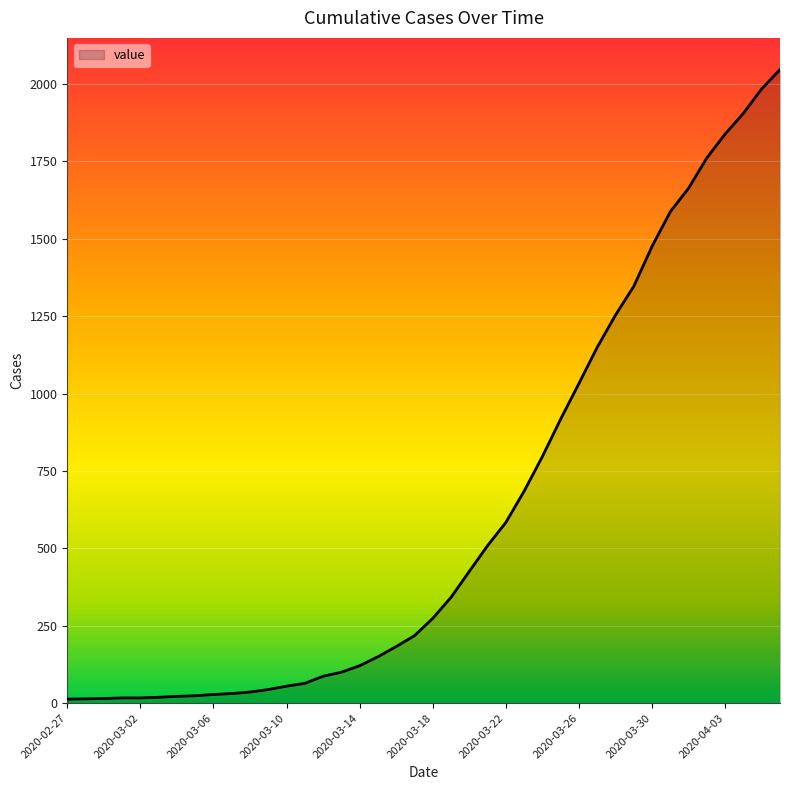

What is the greatest value displayed?

2047